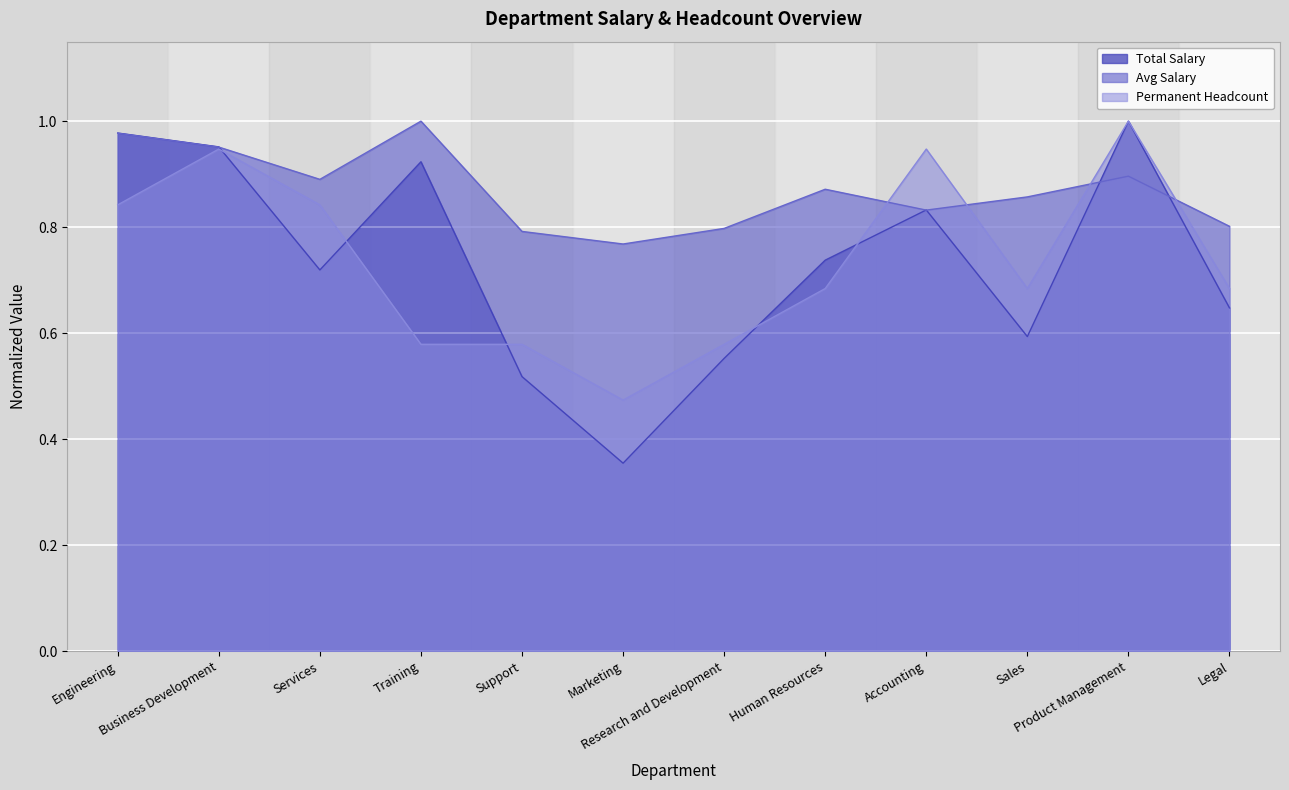

Rank the series at Legal from highest to lowest value.

Avg Salary, Permanent Headcount, Total Salary